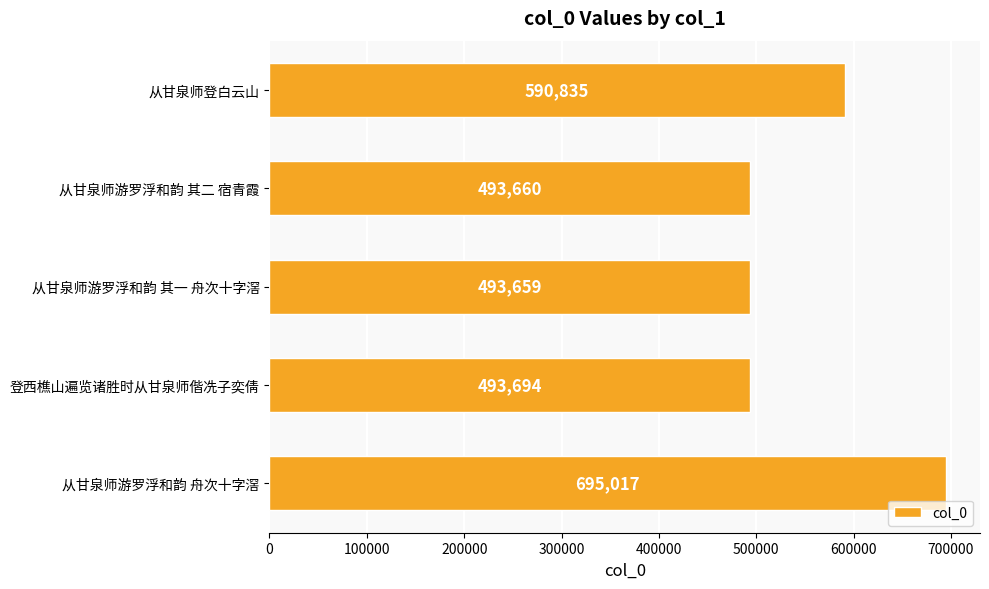

What value does the data have at 从甘泉师游罗浮和韵 其二 宿青霞, to the nearest 100?

493700